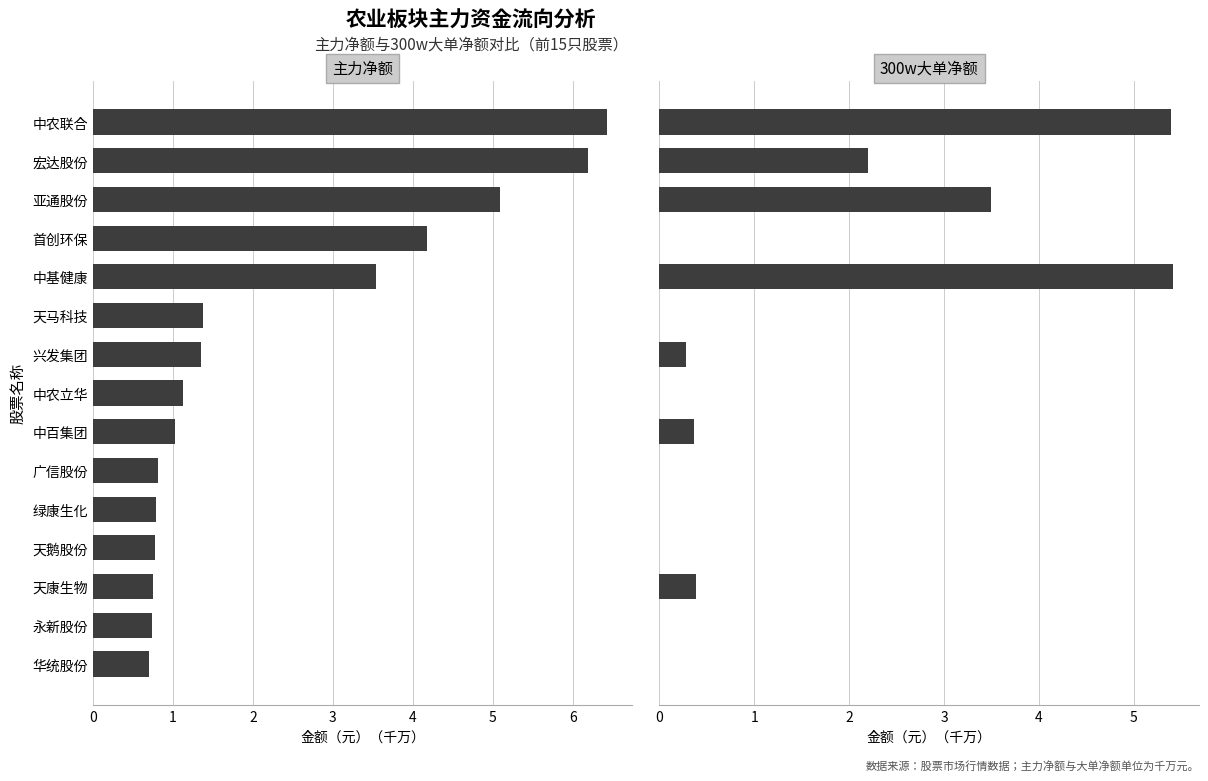

True or false: 主力净额 has a value of 5.5 at 中基健康.

False